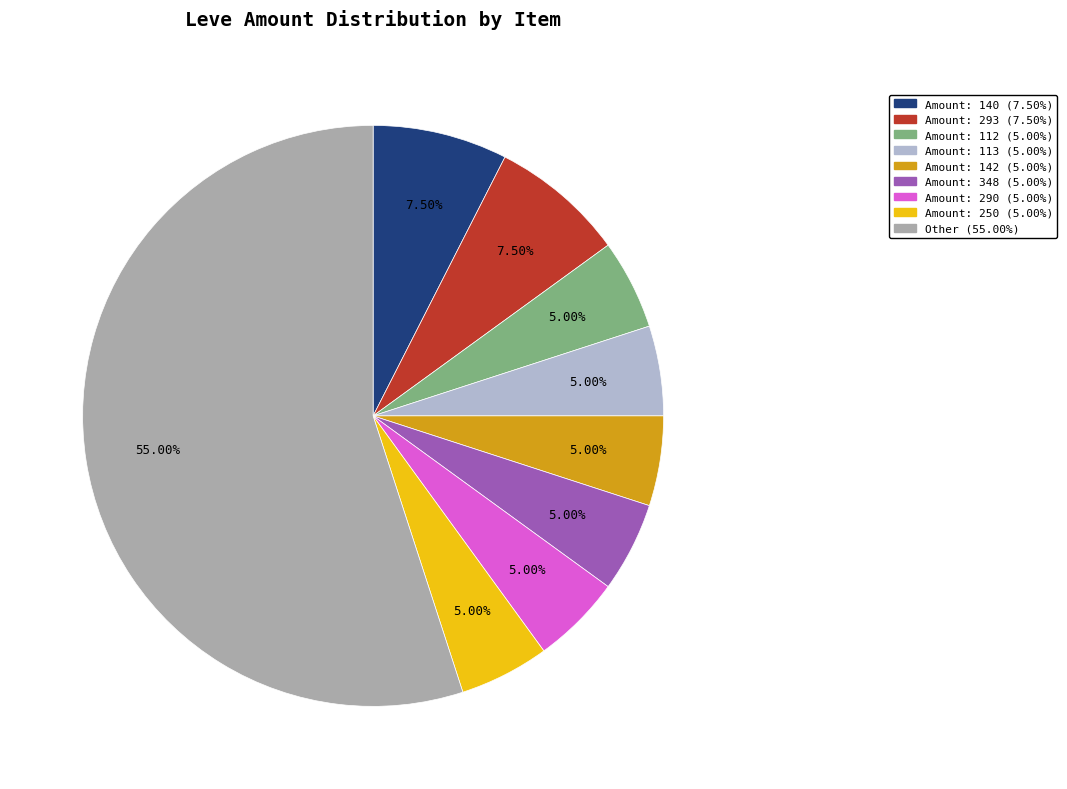

Is there a majority slice in this chart?

Yes